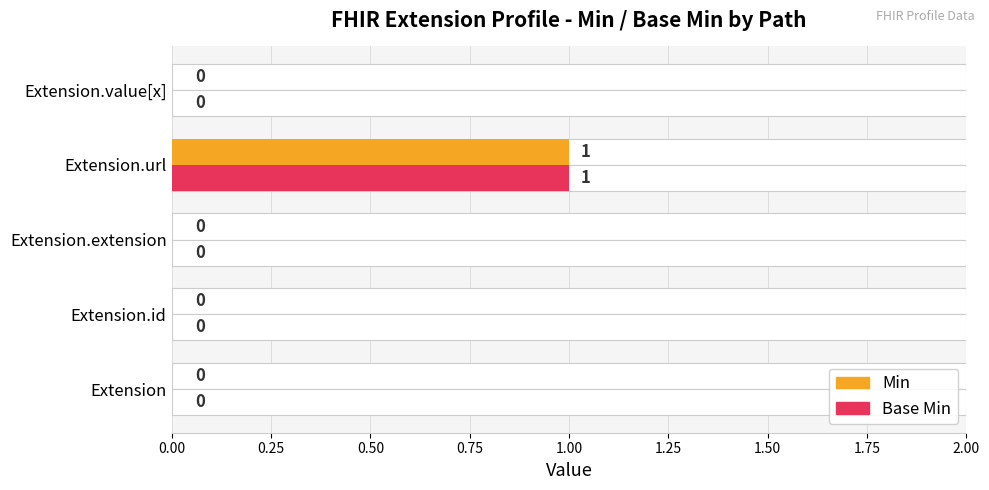

Which series has the largest range (max minus min)?

Min